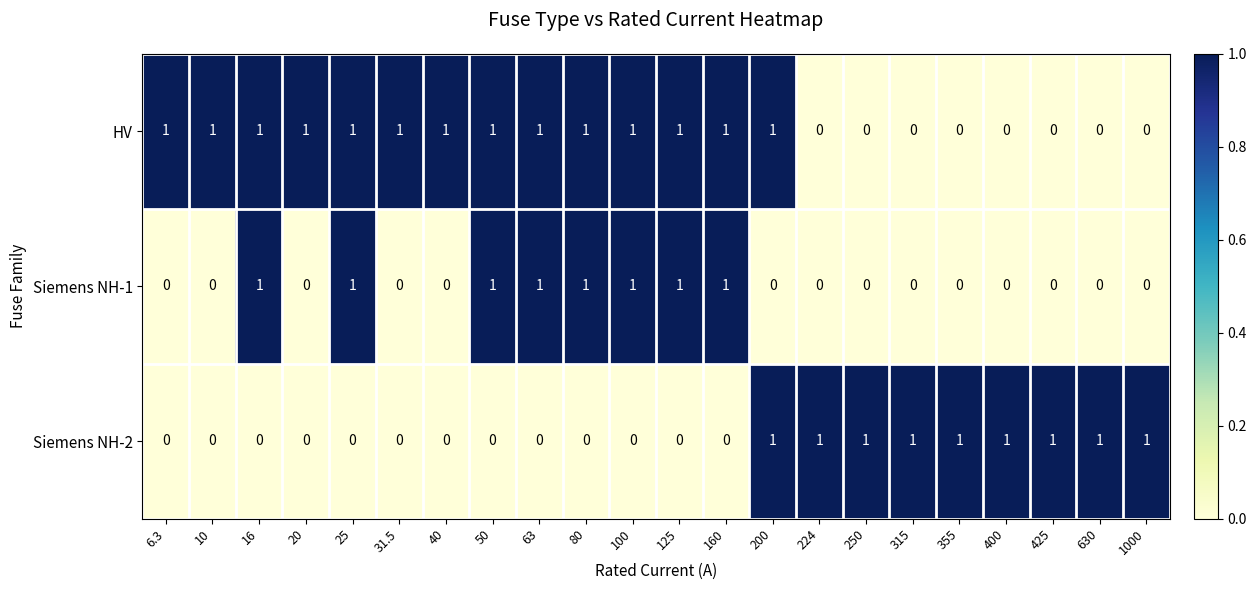

Count the number of categories in the chart.

22